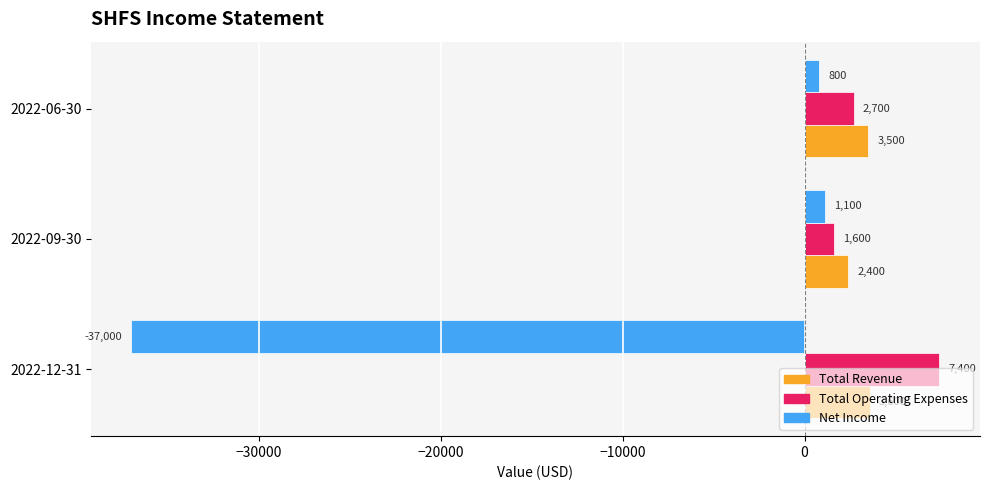

What is the approximate value of Total Revenue at 2022-09-30, to the nearest 50?

2400